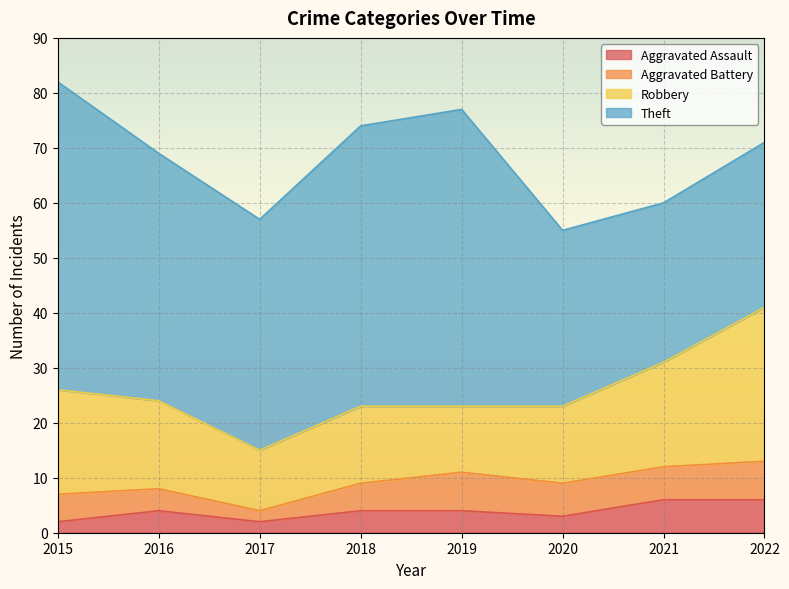

Reading right to left, extract all data points from this chart.

Aggravated Assault: 2022=6	2021=6	2020=3	2019=4	2018=4	2017=2	2016=4	2015=2
Aggravated Battery: 2022=7	2021=6	2020=6	2019=7	2018=5	2017=2	2016=4	2015=5
Robbery: 2022=28	2021=19	2020=14	2019=12	2018=14	2017=11	2016=16	2015=19
Theft: 2022=30	2021=29	2020=32	2019=54	2018=51	2017=42	2016=45	2015=56